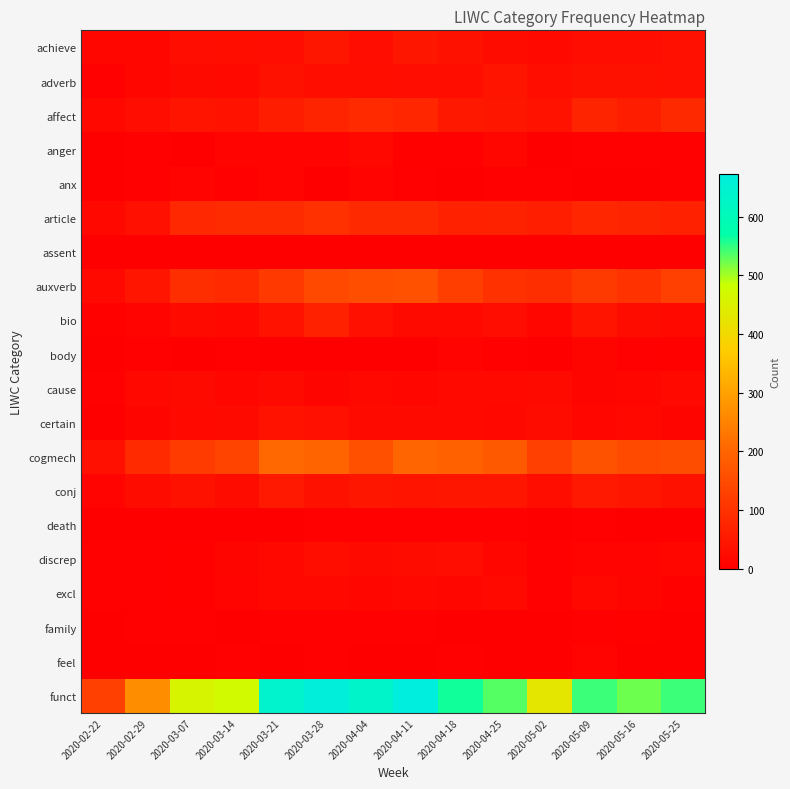

What is the greatest value displayed?

672